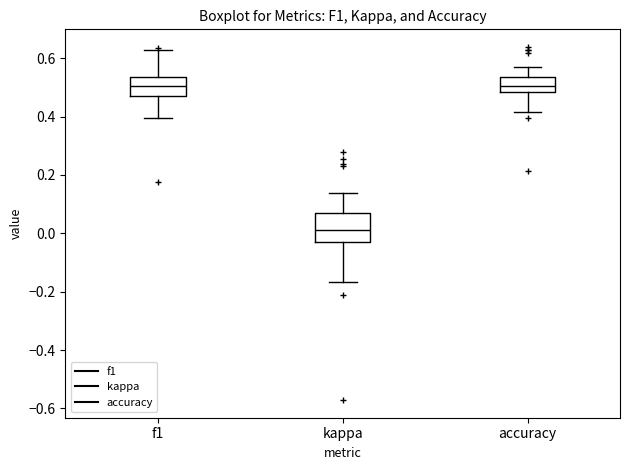

Where is the upper edge of the box for accuracy on the y-axis? The values are not printed on the chart, so give them approximately, as read against the axis.

0.54